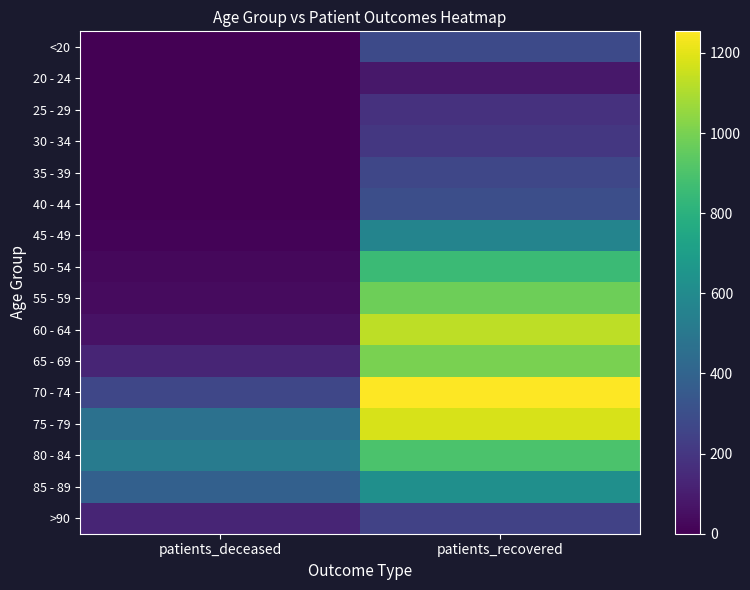

Reading left to right, extract all data points from this chart.

<20: patients_deceased=2	patients_recovered=280
20 - 24: patients_deceased=0	patients_recovered=80
25 - 29: patients_deceased=1	patients_recovered=177
30 - 34: patients_deceased=3	patients_recovered=202
35 - 39: patients_deceased=4	patients_recovered=269
40 - 44: patients_deceased=3	patients_recovered=303
45 - 49: patients_deceased=12	patients_recovered=568
50 - 54: patients_deceased=28	patients_recovered=857
55 - 59: patients_deceased=37	patients_recovered=978
60 - 64: patients_deceased=63	patients_recovered=1127
65 - 69: patients_deceased=129	patients_recovered=1002
70 - 74: patients_deceased=268	patients_recovered=1254
75 - 79: patients_deceased=469	patients_recovered=1178
80 - 84: patients_deceased=520	patients_recovered=901
85 - 89: patients_deceased=384	patients_recovered=623
>90: patients_deceased=130	patients_recovered=249